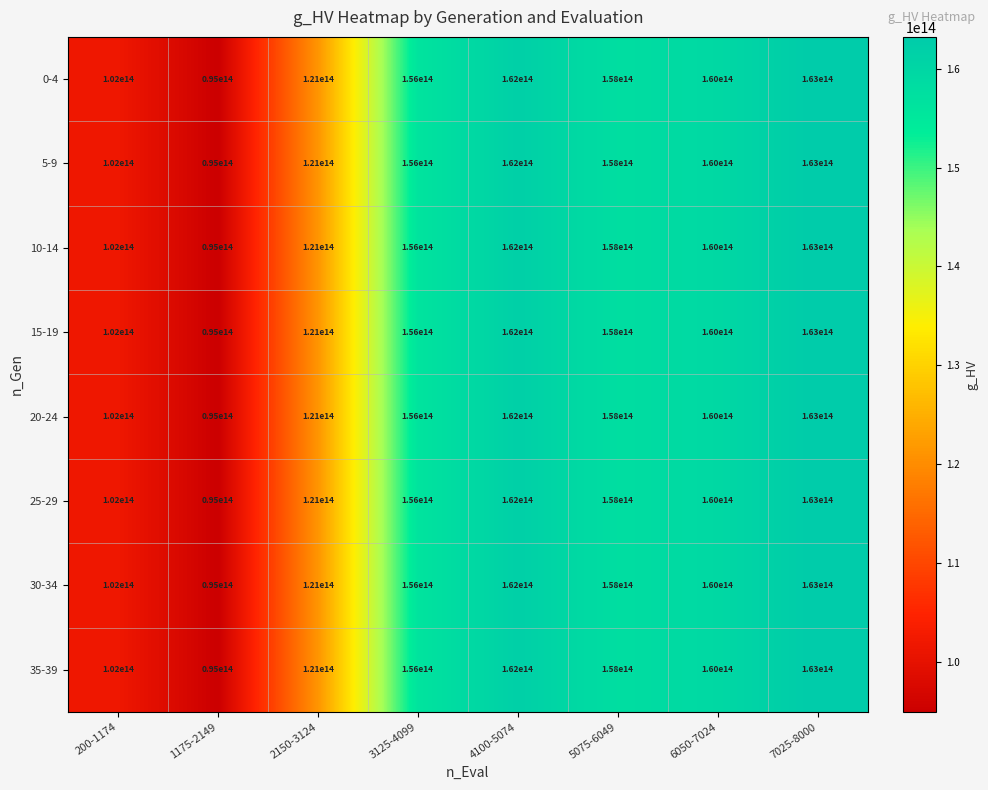

The value of 25-29 at 2150-3124 is 178331557426139. True or false?

False